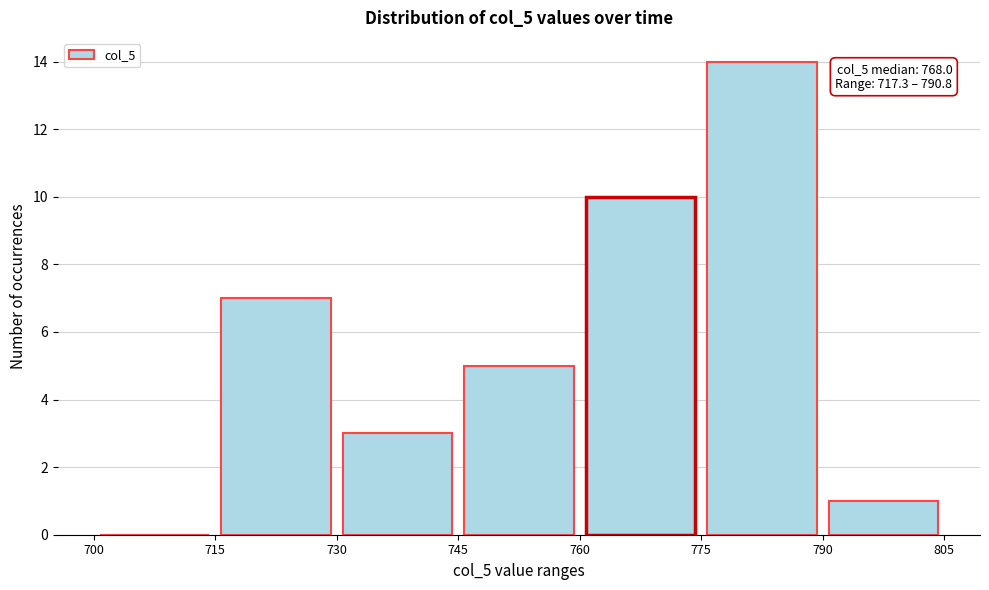

Over which range of the x-axis is the bar tallest?

775 to 790